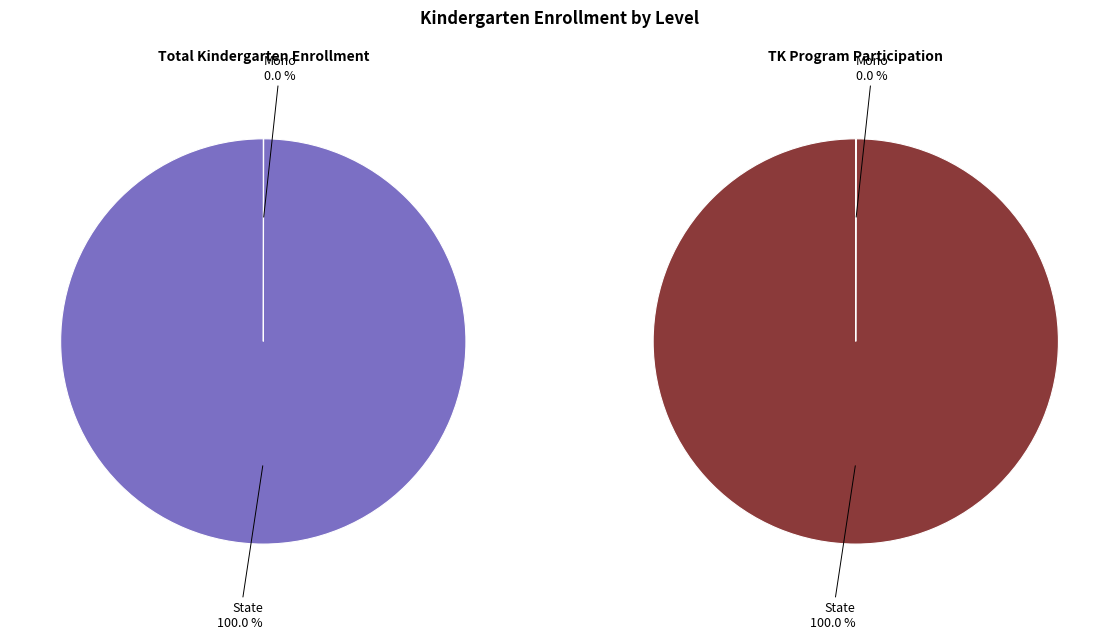

What percentage do State and Mono together represent?

100.0%